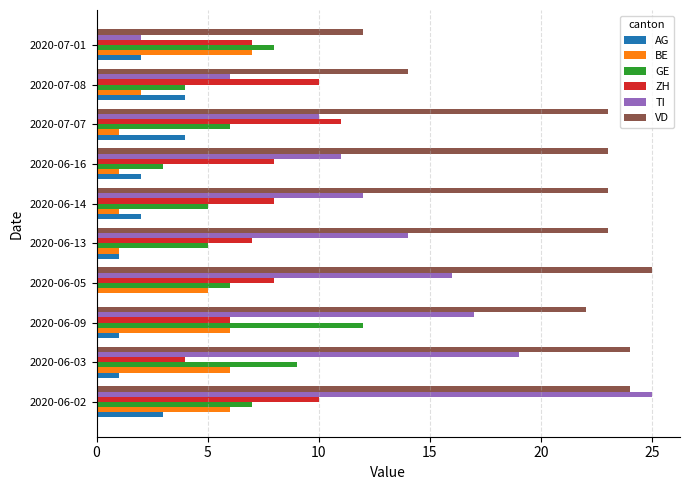

At which category is the sum across all series the highest?

2020-06-02